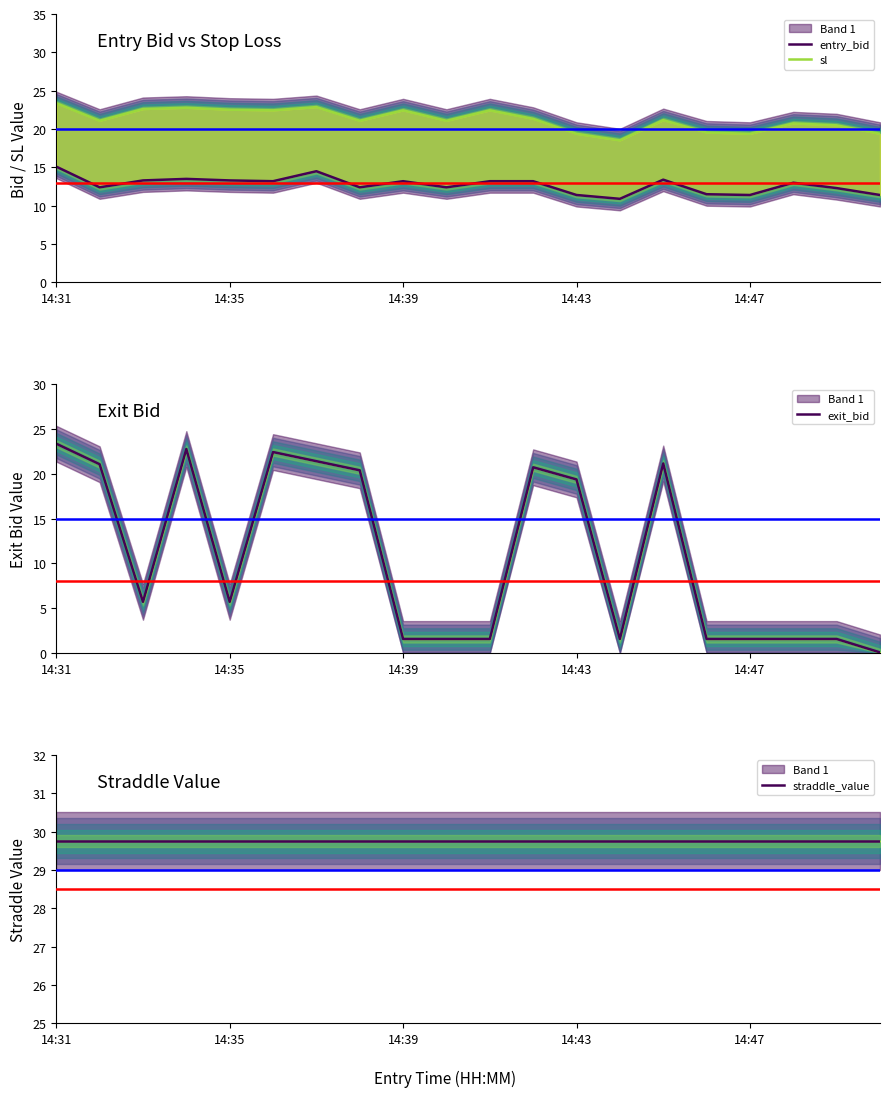

Is it true that entry_bid equals 13.2 at 14:39?

True